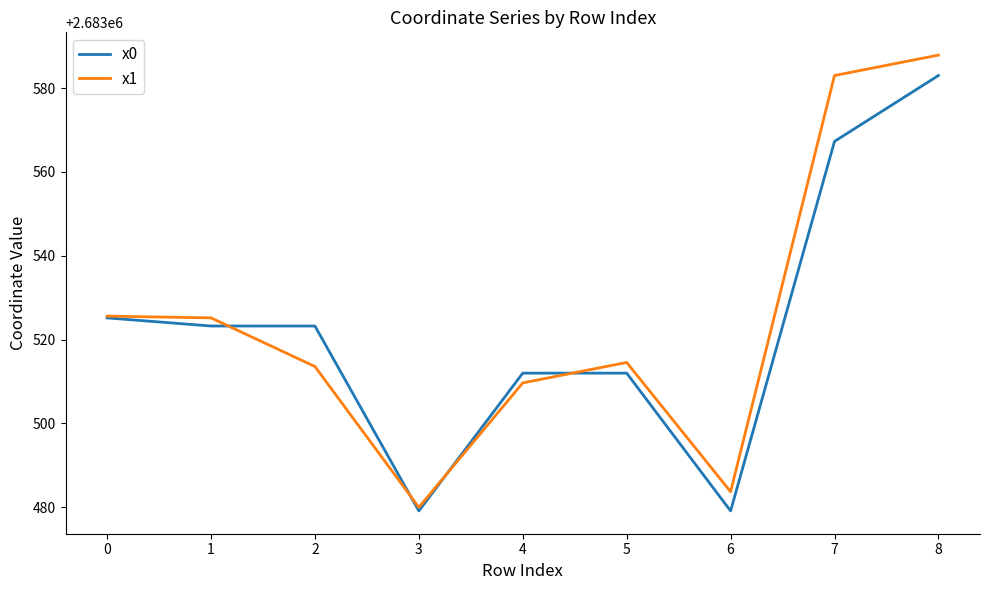

The value of x0 at 6 is 694823.7. True or false?

False